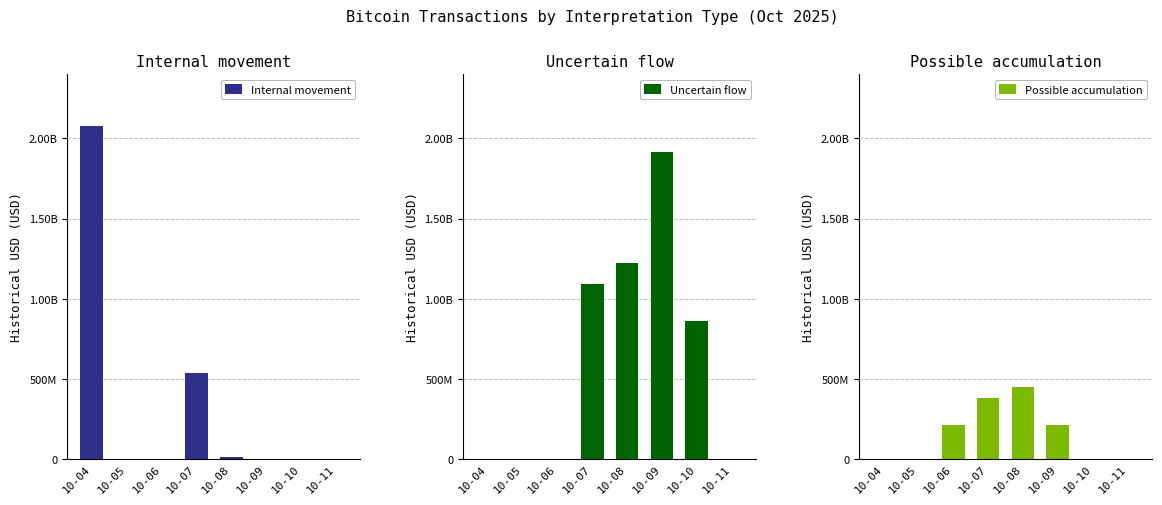

What is the sum of the Internal movement values at 10-06 and 10-07?

540266693.9